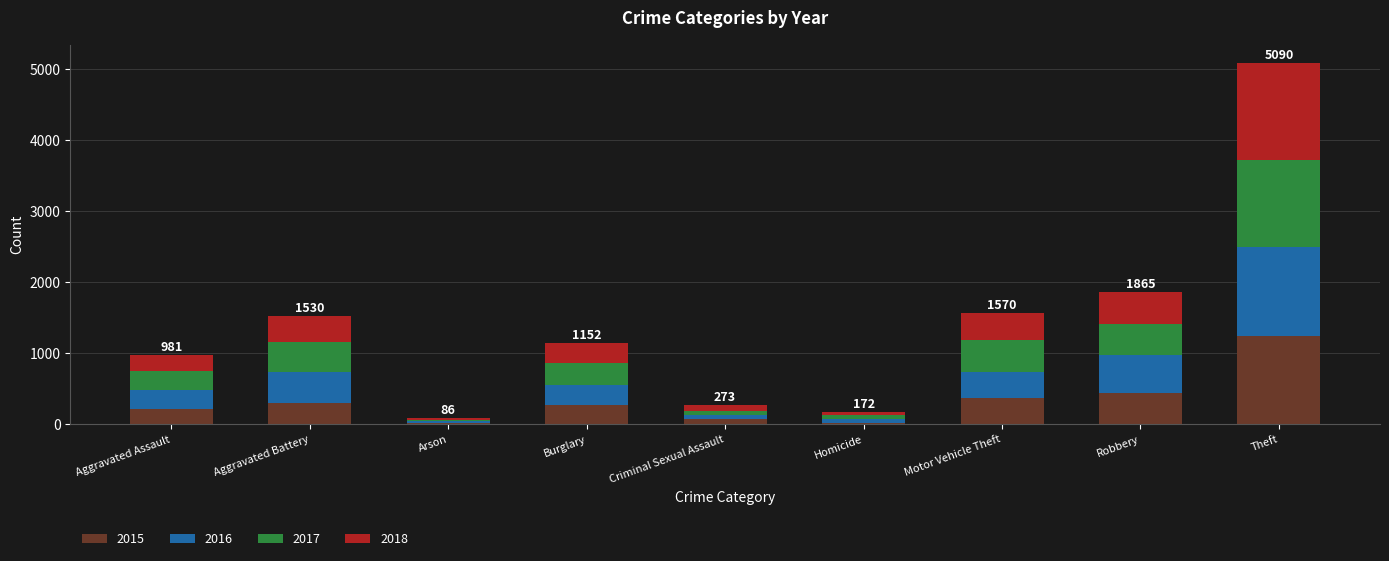

At which label is 2015 closest to 635?

Robbery